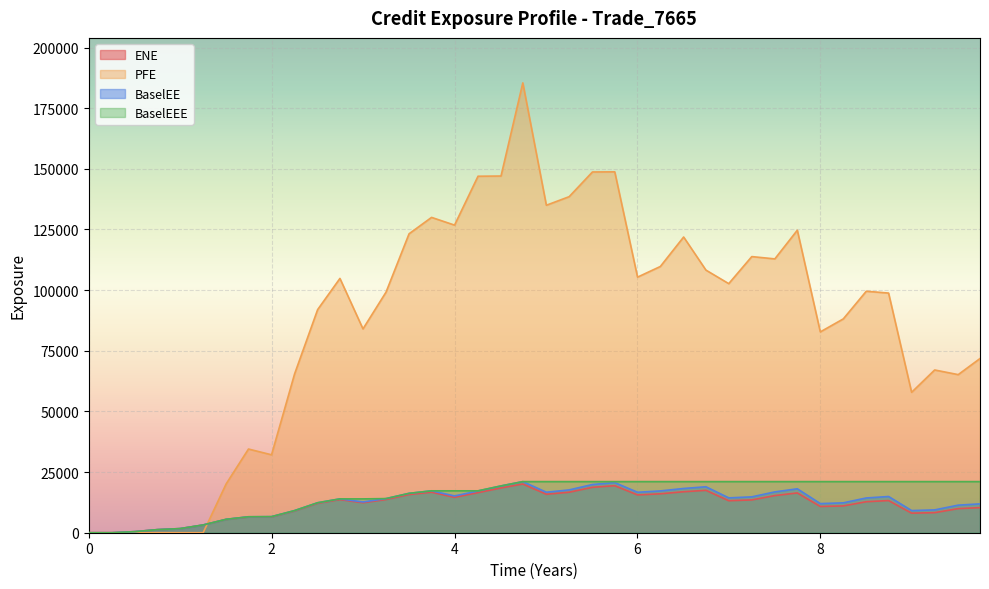

What is the maximum value shown in the chart?

185444.0